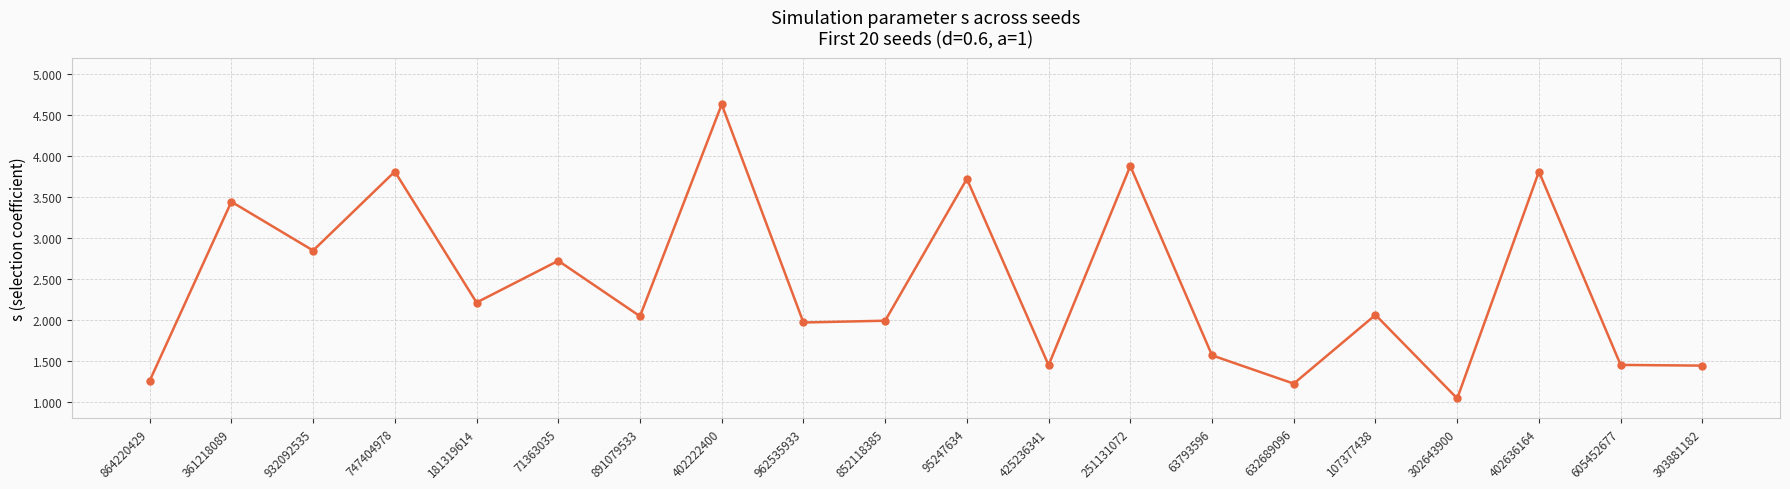

True or false: the data shows 3.4 at 361218089.

True